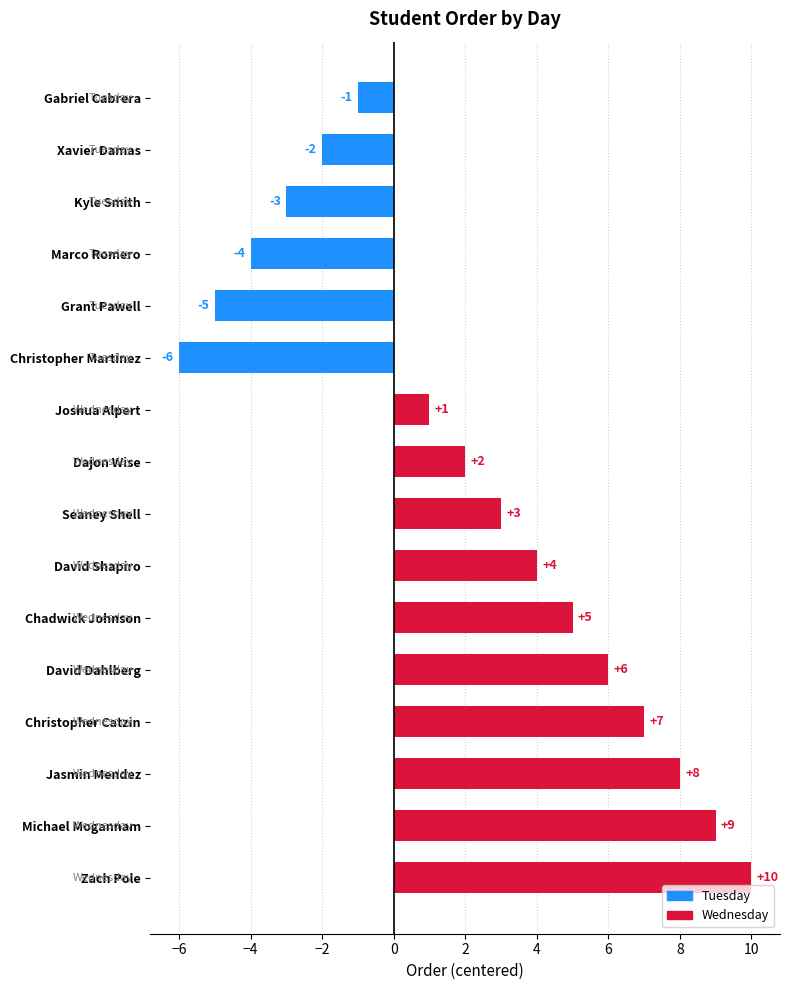

How many data points are less than 3?

8